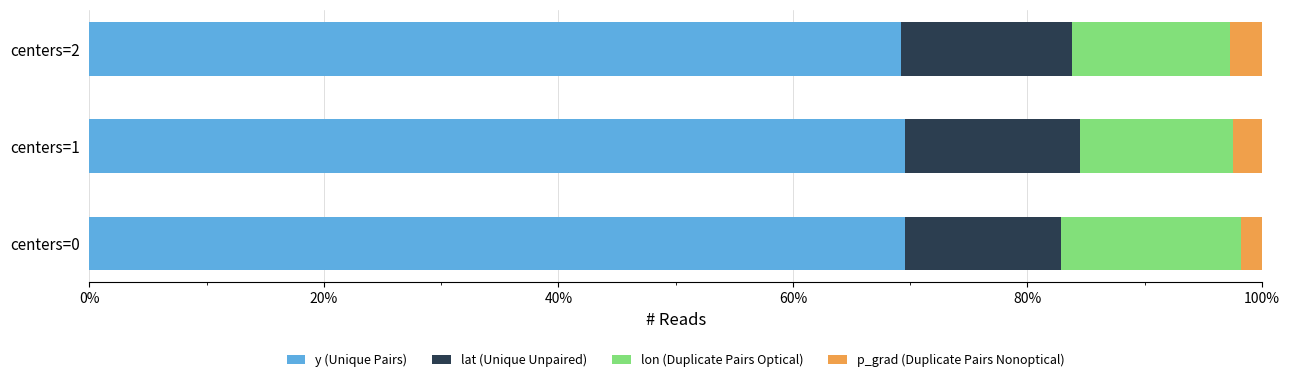

The value of y (Unique Pairs) at centers=0 is 118.4. True or false?

False